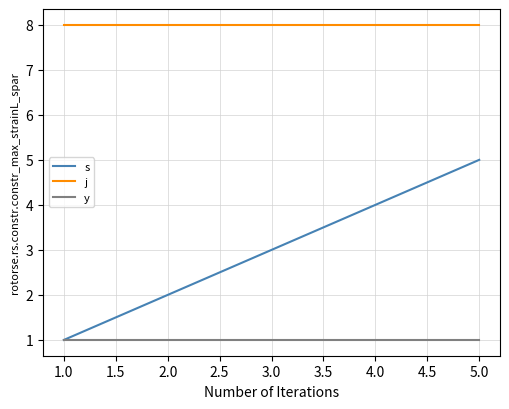

Reading right to left, transcribe all the data shown in this chart.

s: 5	4	3	2	1
j: 8	8	8	8	8
y: 1	1	1	1	1